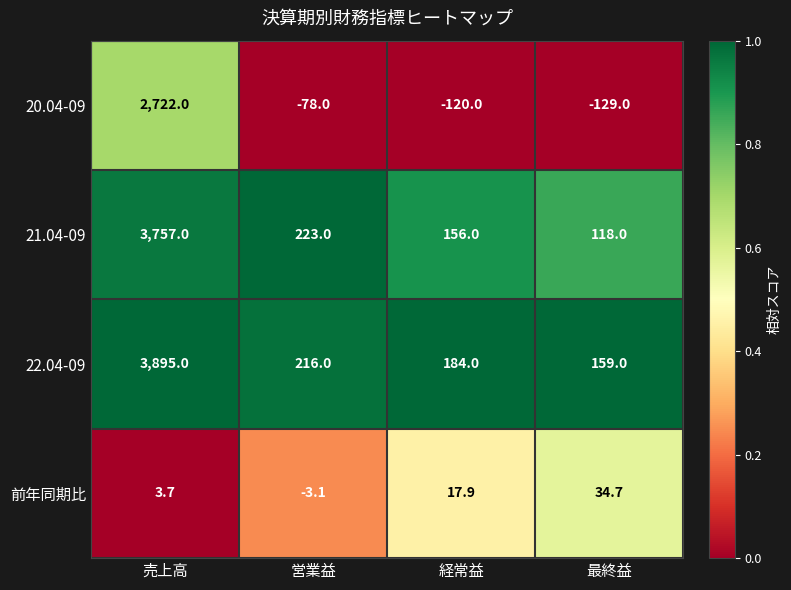

Reading left to right, extract all data points from this chart.

20.04-09: 2722.0	-78.0	-120.0	-129.0
21.04-09: 3757.0	223.0	156.0	118.0
22.04-09: 3895.0	216.0	184.0	159.0
前年同期比: 3.7	-3.1	17.9	34.7